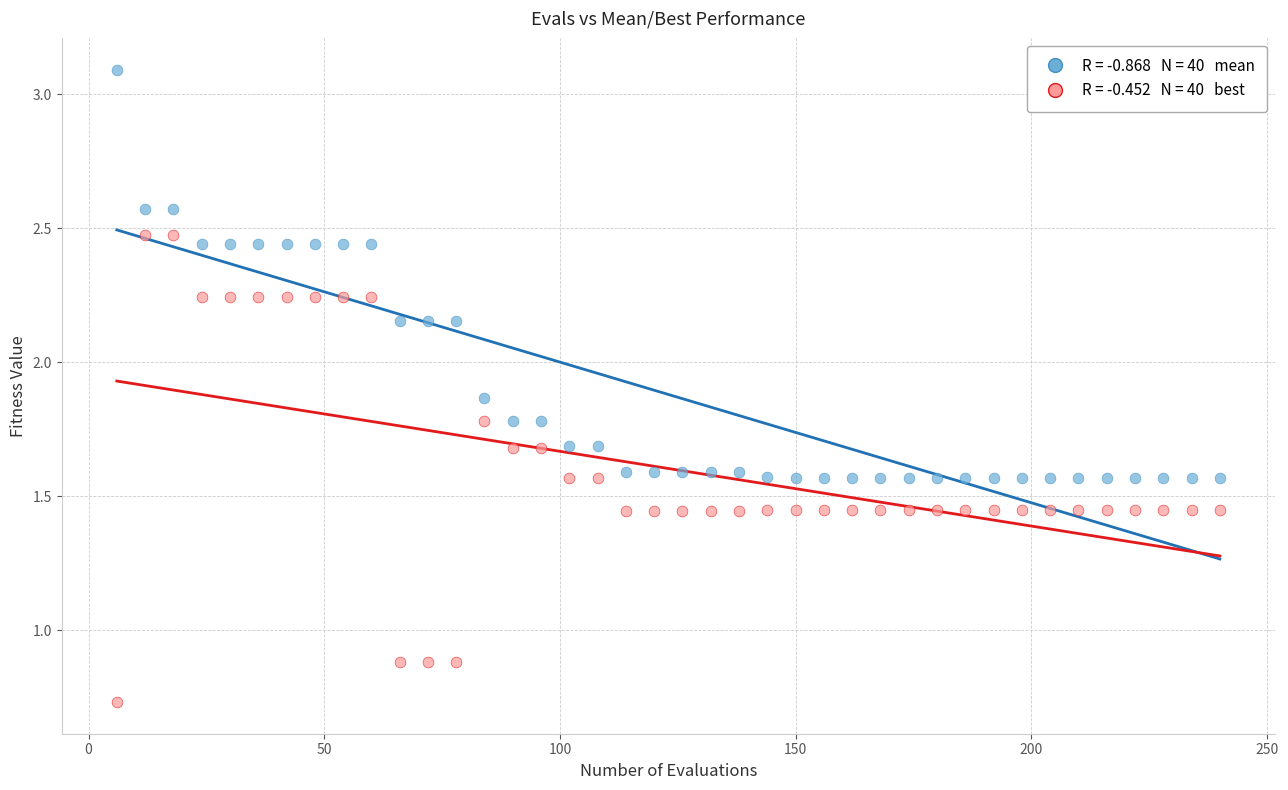

Across all data points, what is the range of X values (max minus min)?

234.0